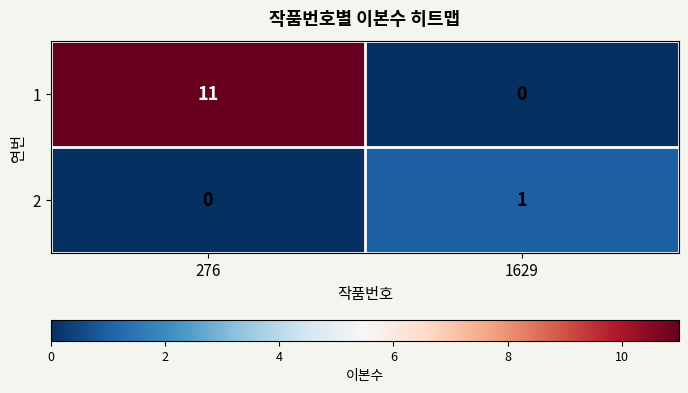

The 2 series shows -1 at 276. True or false?

False